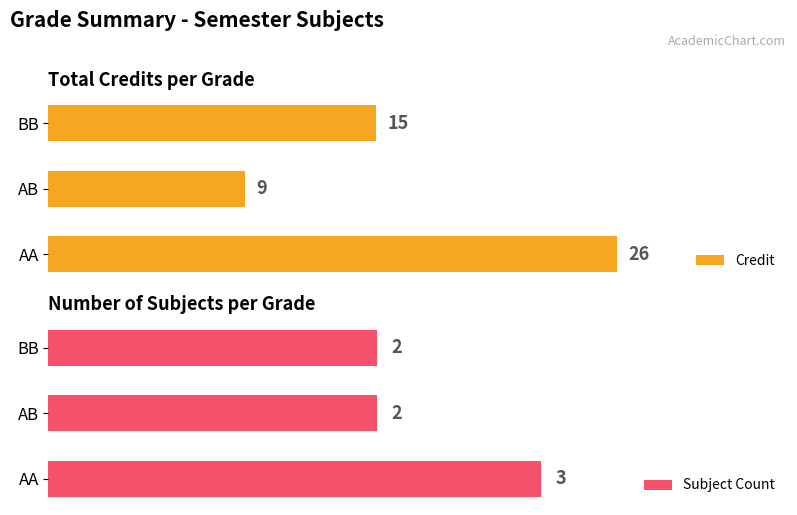

List the labels in order of Credit value, largest first.

AA, BB, AB